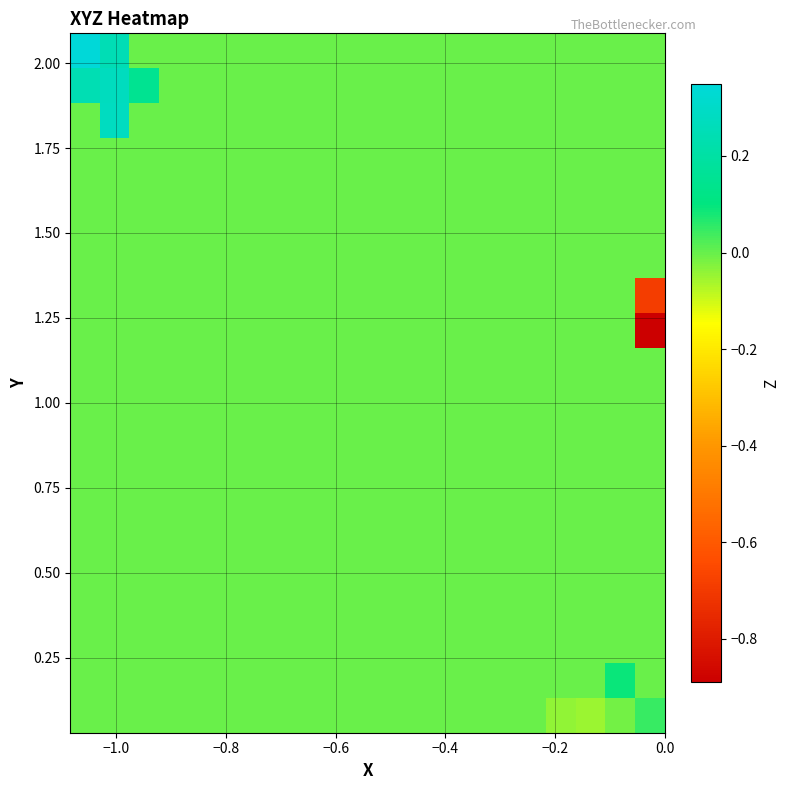

How many data points does each series have?

20